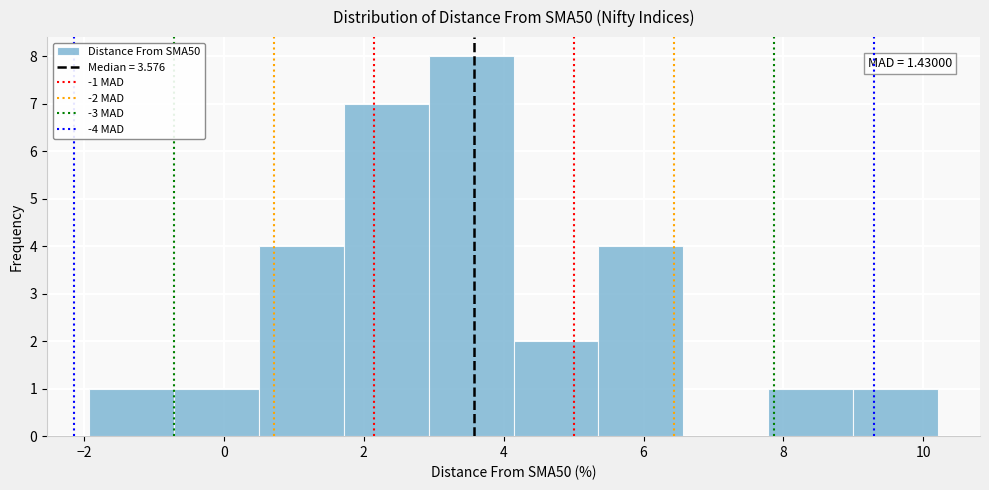

Over which range of the x-axis is the bar tallest?

3.0 to 4.2